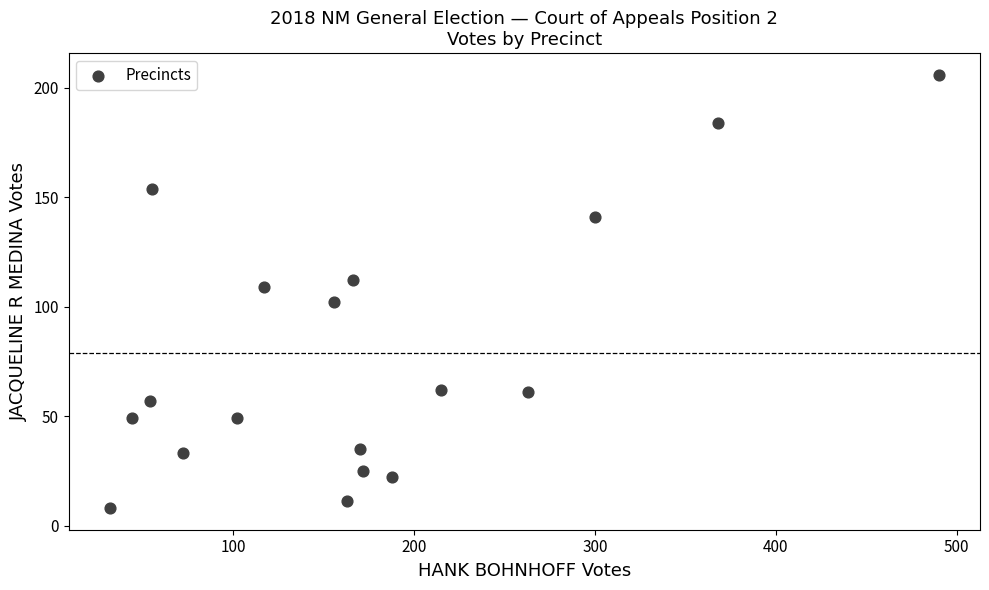

What is the range of X values (max minus min)?

458